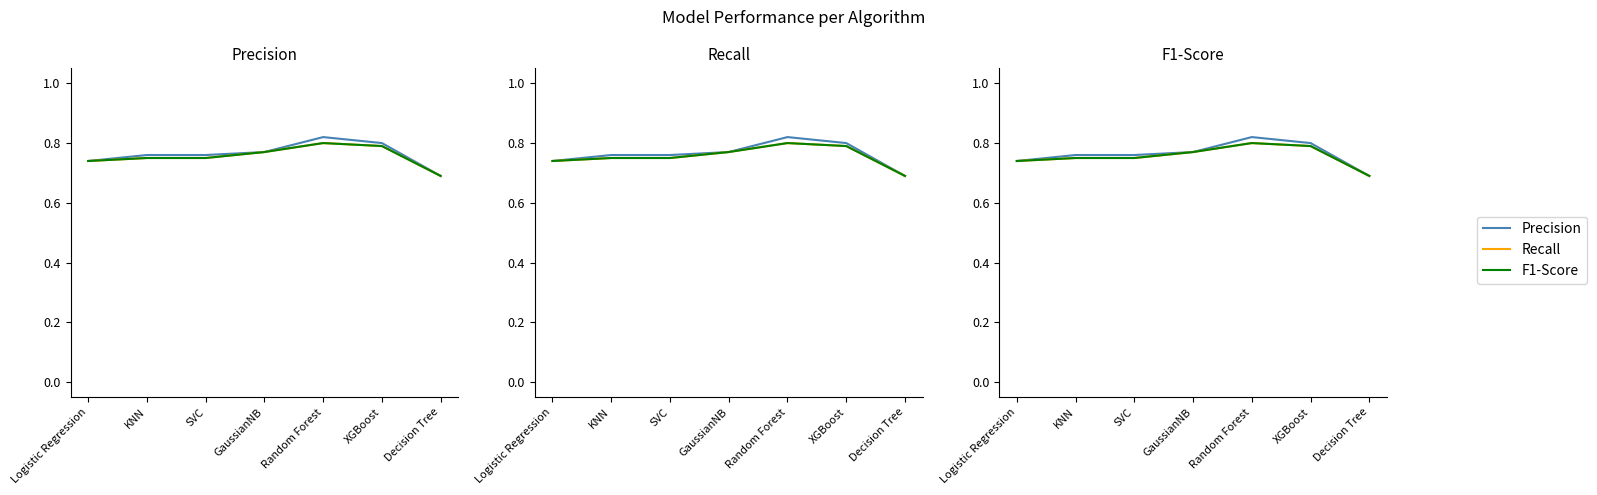

Which has a higher value, XGBoost or Random Forest?

Random Forest